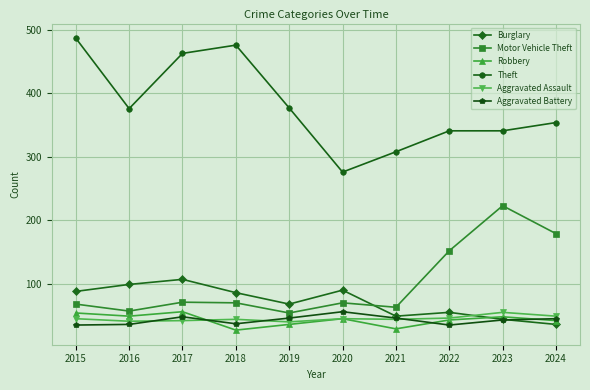

What is the total value across all series at 2023?

754